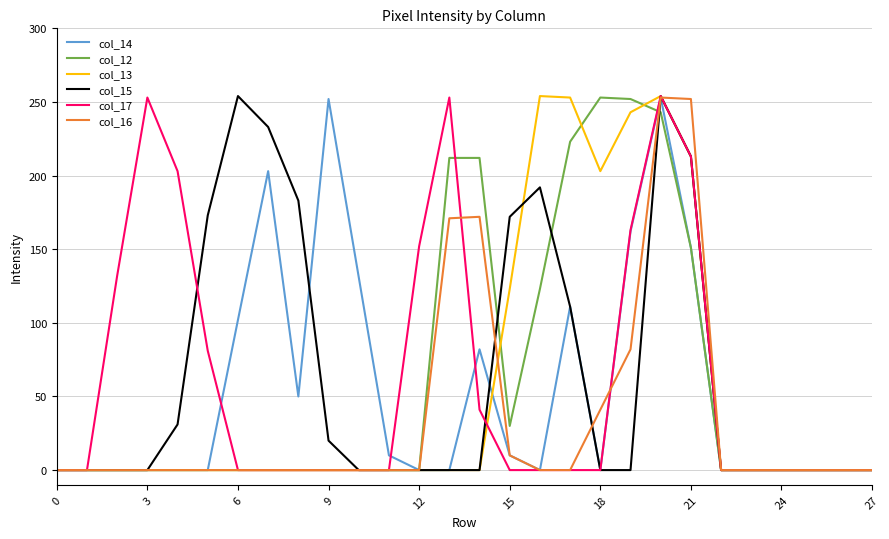

What is the maximum value shown in the chart?

254